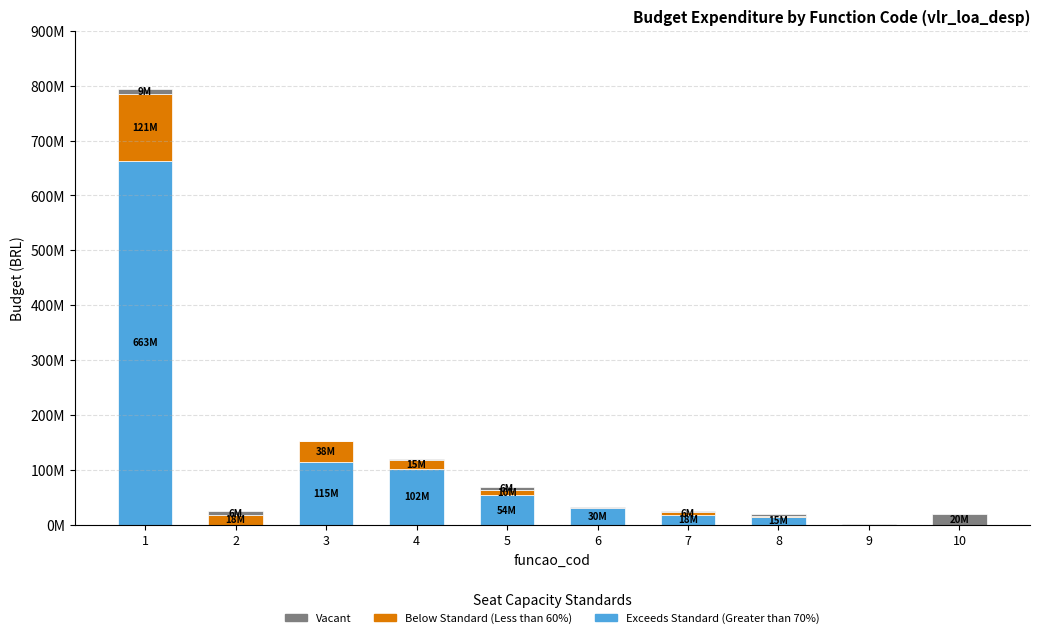

What is the difference between the Vacant values at 10 and 2?

13620700